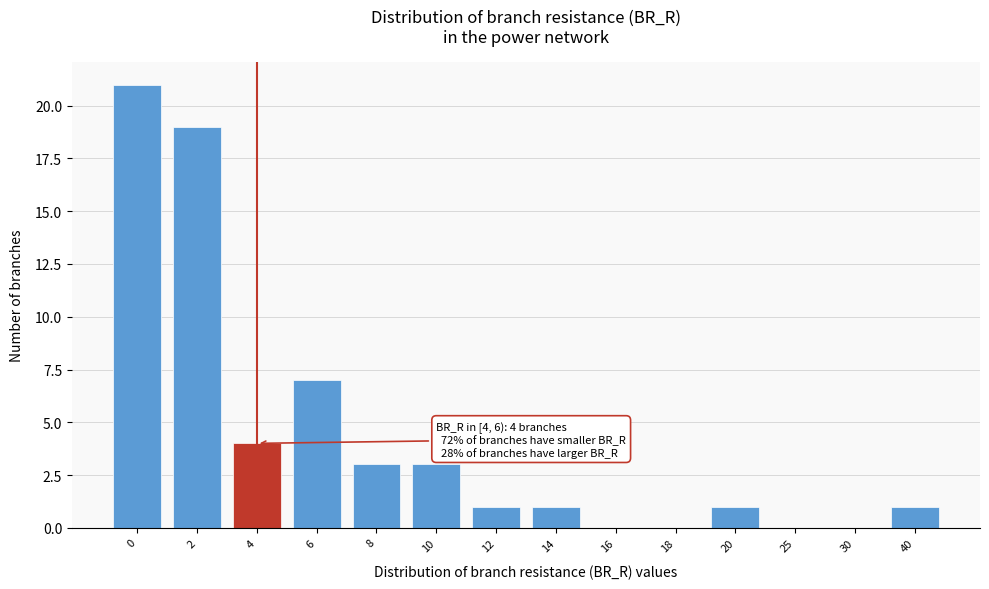

Reading right to left, list all the values displayed in this chart.

40=1	30=0	25=0	20=1	18=0	16=0	14=1	12=1	10=3	8=3	6=7	4=4	2=19	0=21